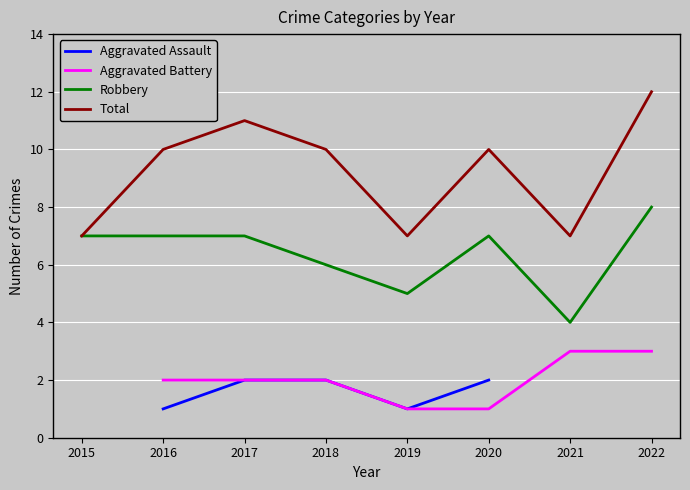

Which series has the largest range (max minus min)?

Total